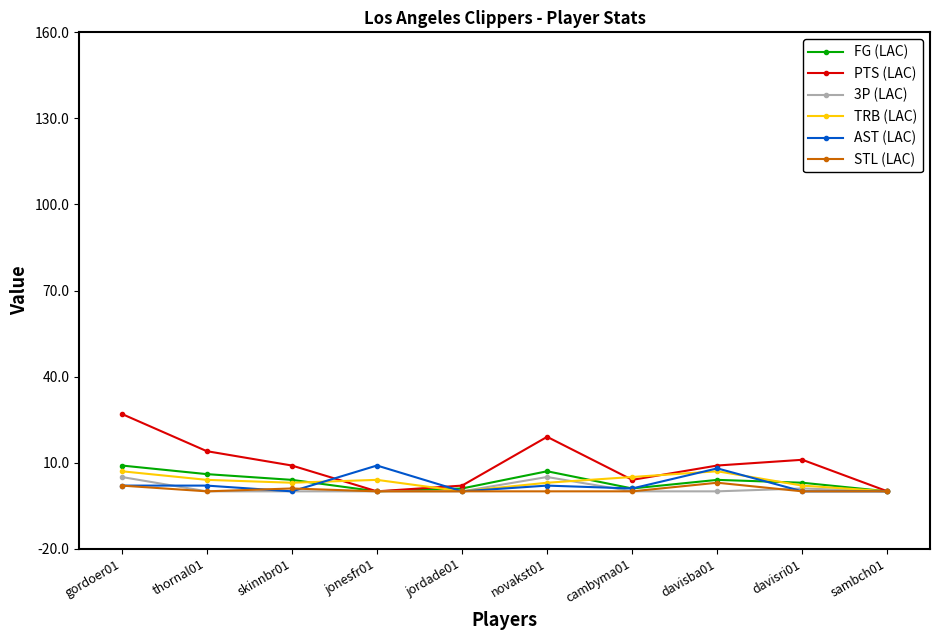

What is the average value of the TRB (LAC) series?

4